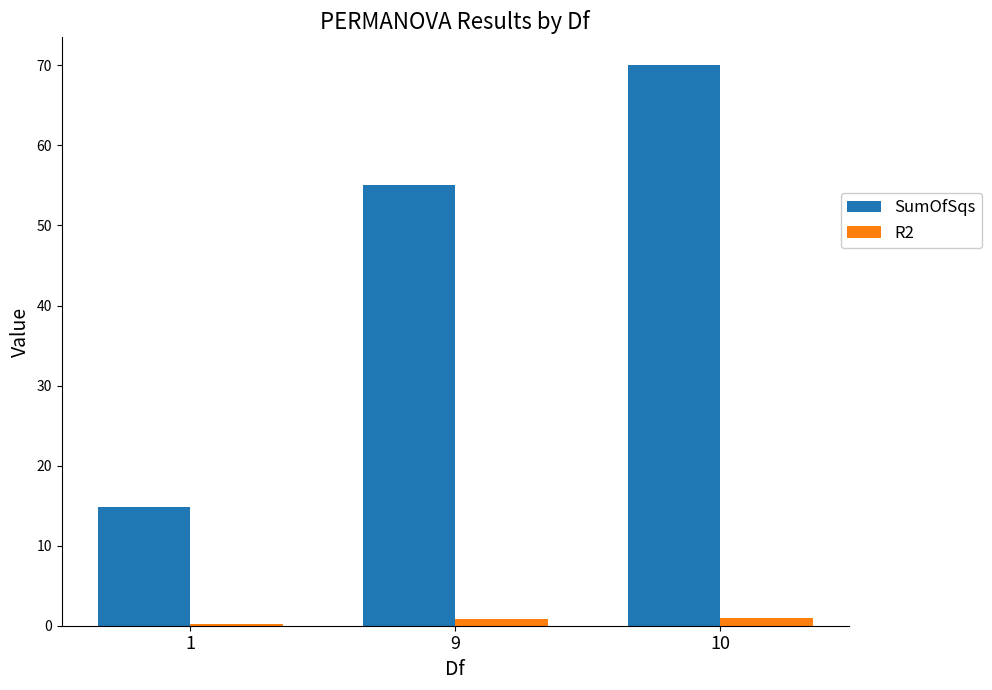

Is the value of R2 at 9 greater than the value of SumOfSqs at 10?

No